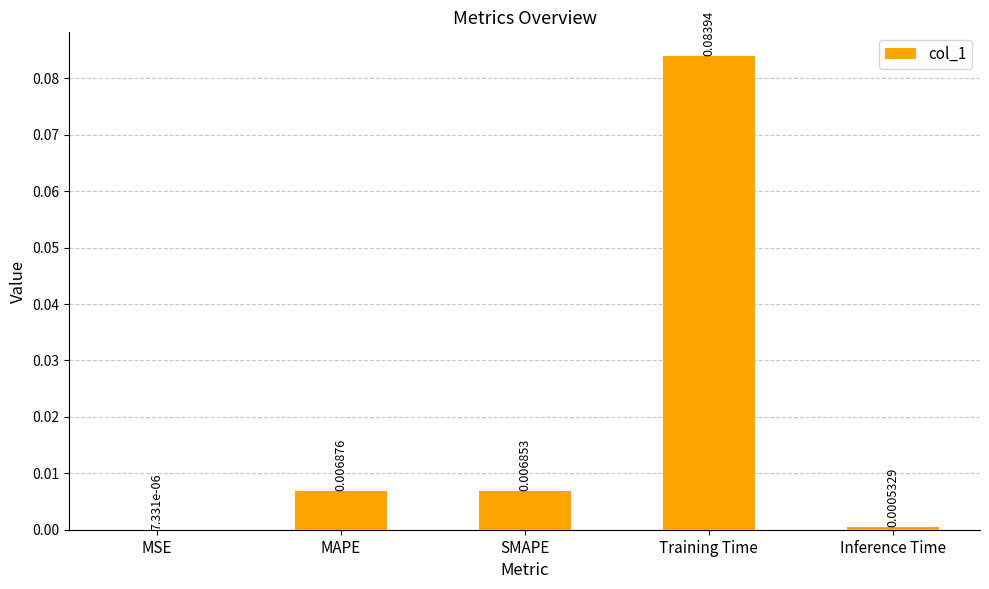

Between MSE and SMAPE, which is larger?

SMAPE